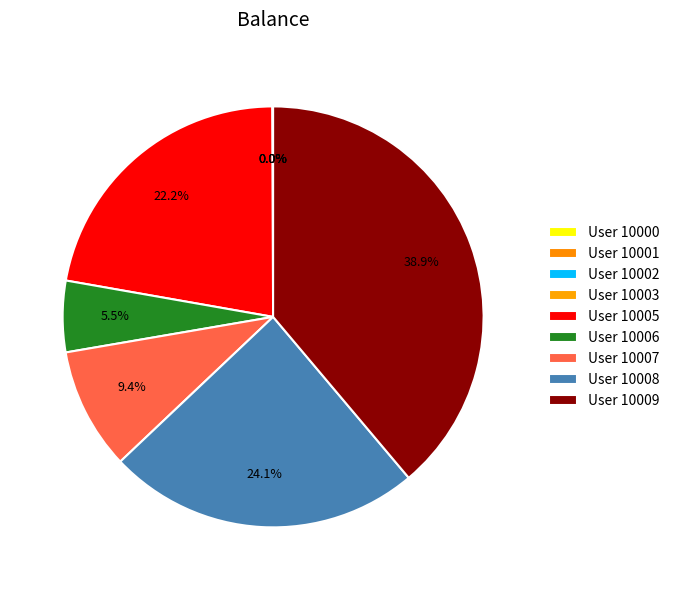

How many slices are in this pie chart?

9